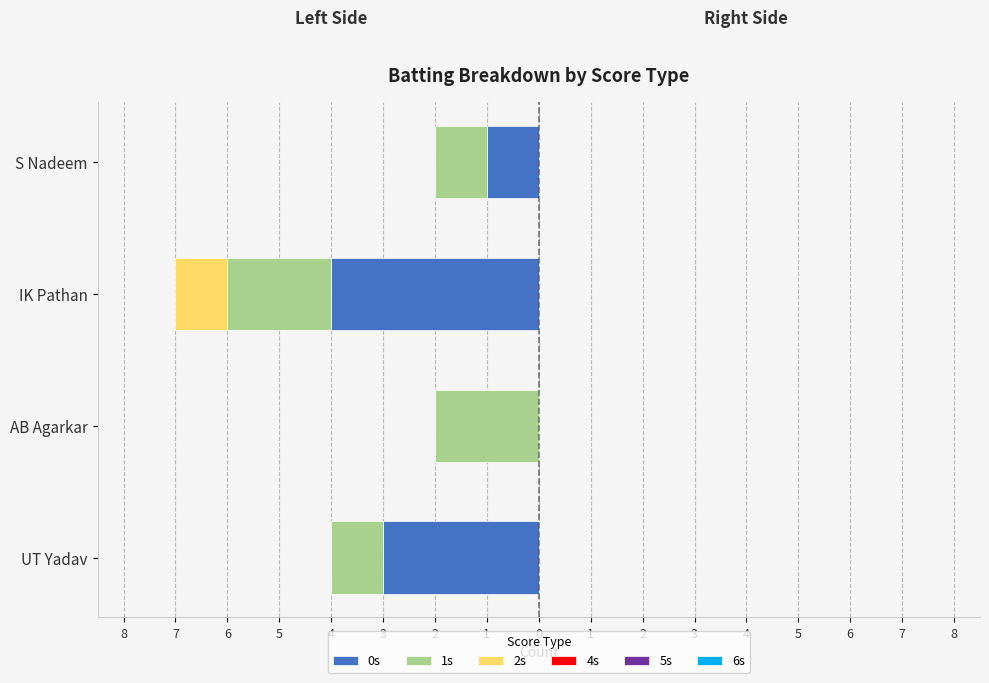

What is the value of the 2s bar at the 3rd from the left?

-1.0